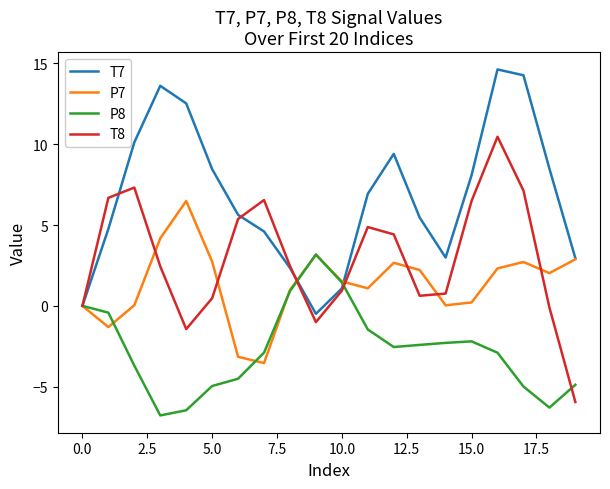

Which series has the largest total across all categories?

T7